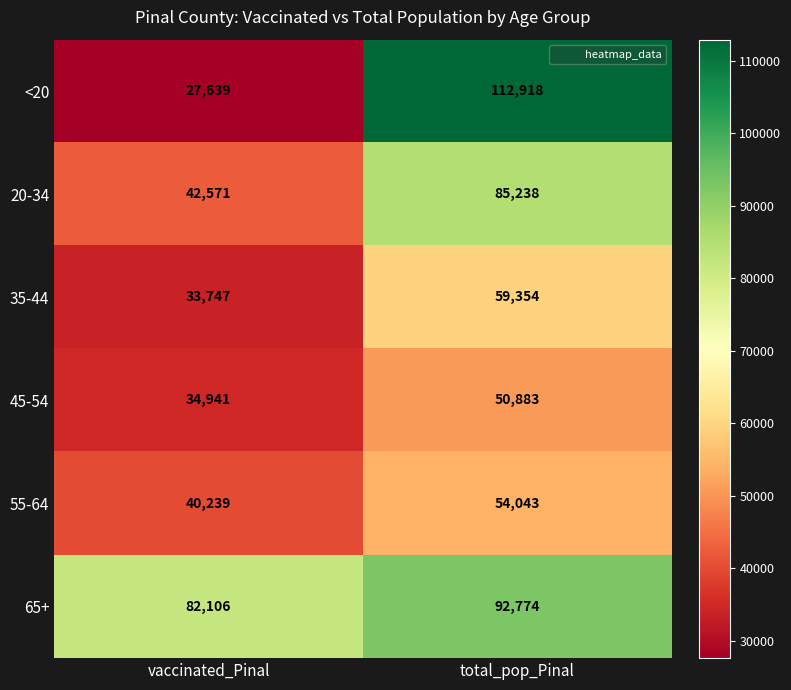

What is the sum of all 65+ values?

174880